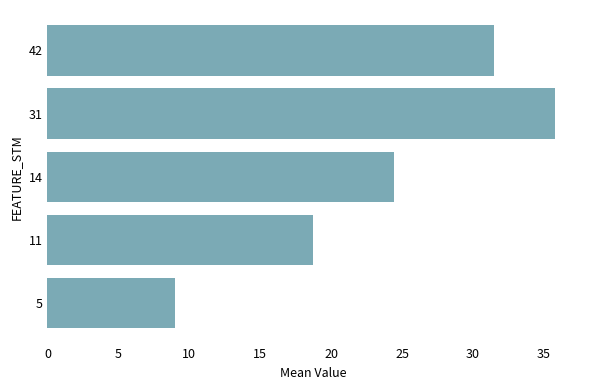

What is the ratio of the value at 14 to the value at 42?

0.8